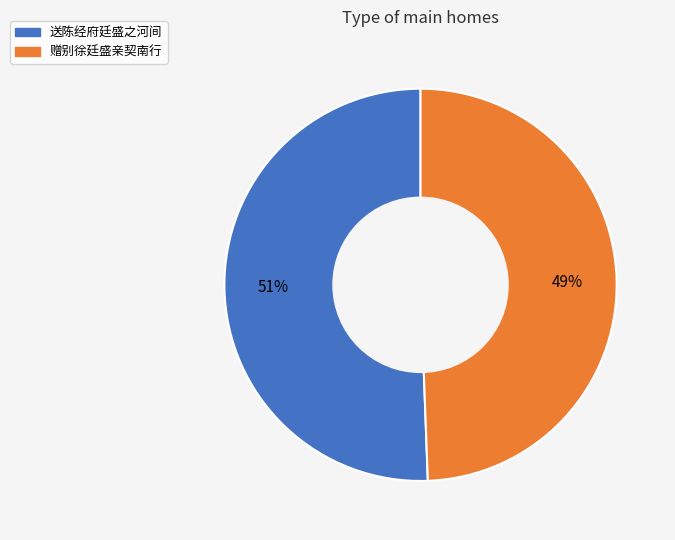

Combined, do 送陈经府廷盛之河间 and 赠别徐廷盛亲契南行 account for over 50%?

Yes